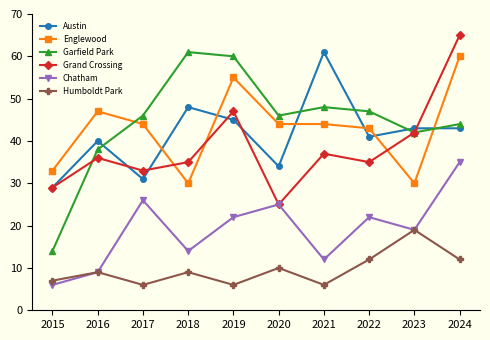

Is the value of Garfield Park at 2023 greater than the value of Chatham at 2018?

Yes